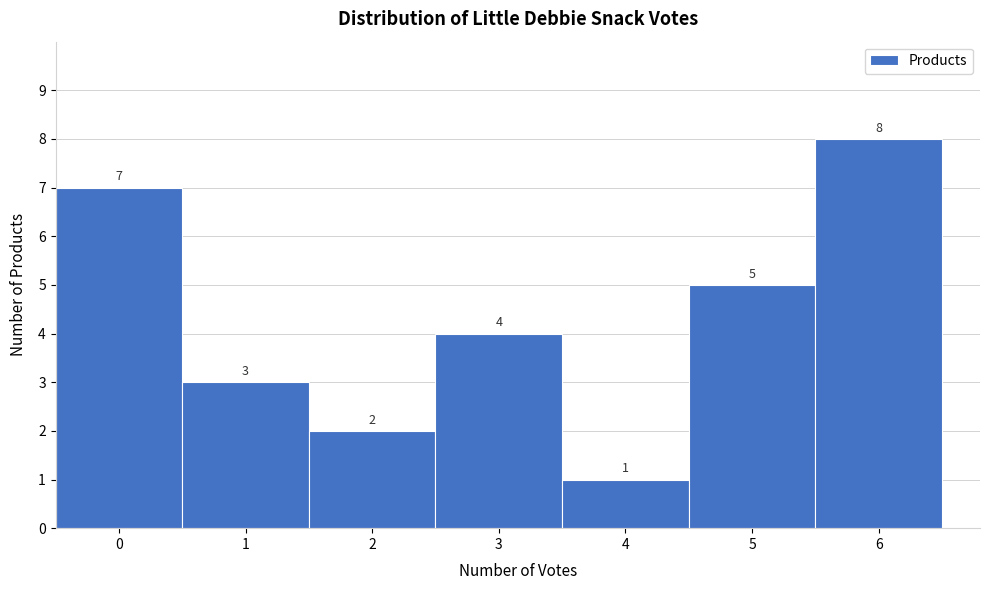

Which range on the x-axis has the tallest bar?

5.5 to 6.5